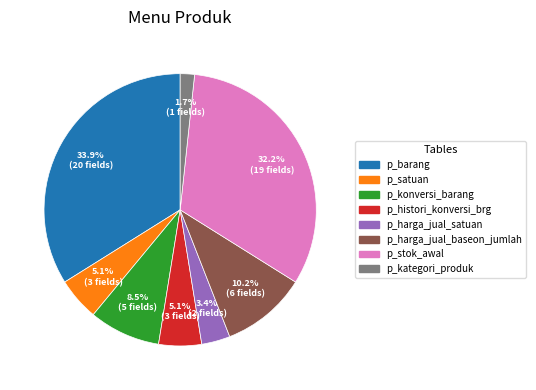

What is the smallest slice in the pie chart?

p_kategori_produk